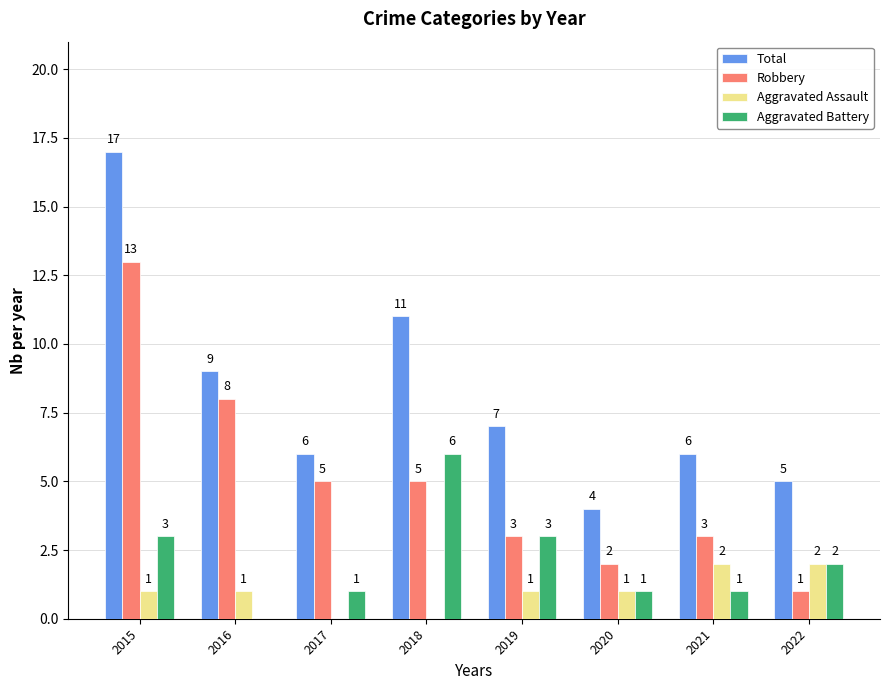

Count the number of categories in the chart.

8